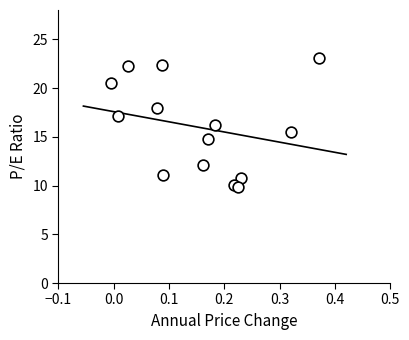

What is the range of X values (max minus min)?

0.4